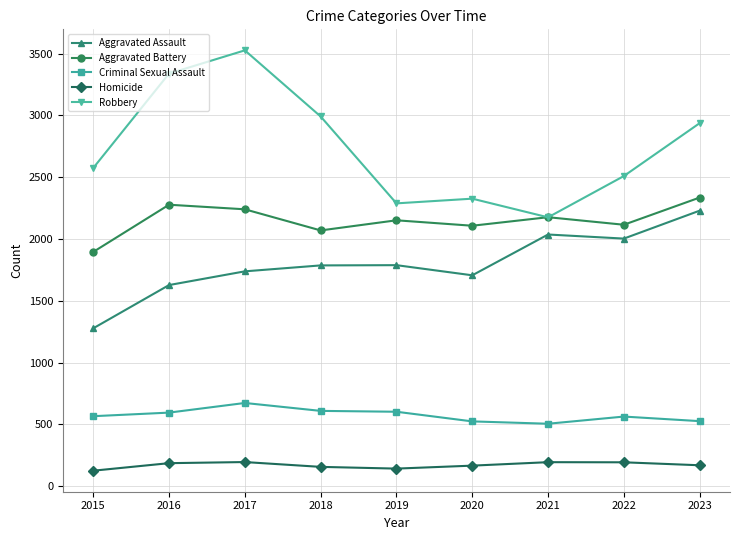

In Criminal Sexual Assault, how many points are higher than both neighbors (excluding endpoints)?

2